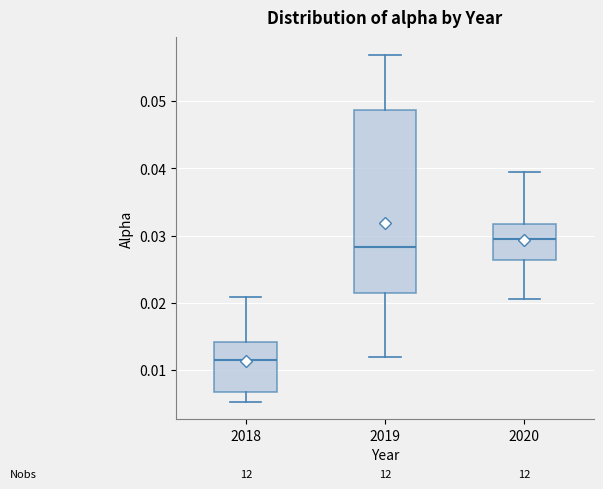

Where is the lower edge of the box at x = 2019 on the y-axis? The values are not printed on the chart, so give them approximately, as read against the axis.

0.021